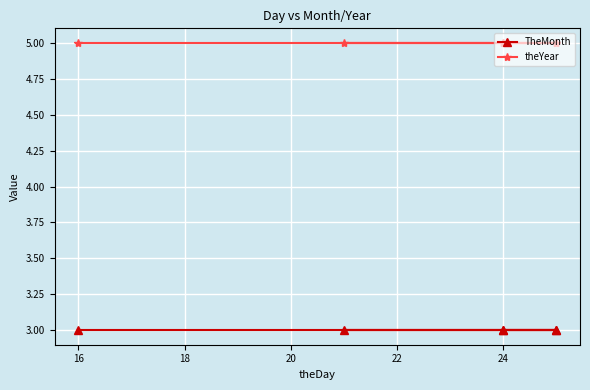

True or false: TheMonth has a value of 3 at 24.

True